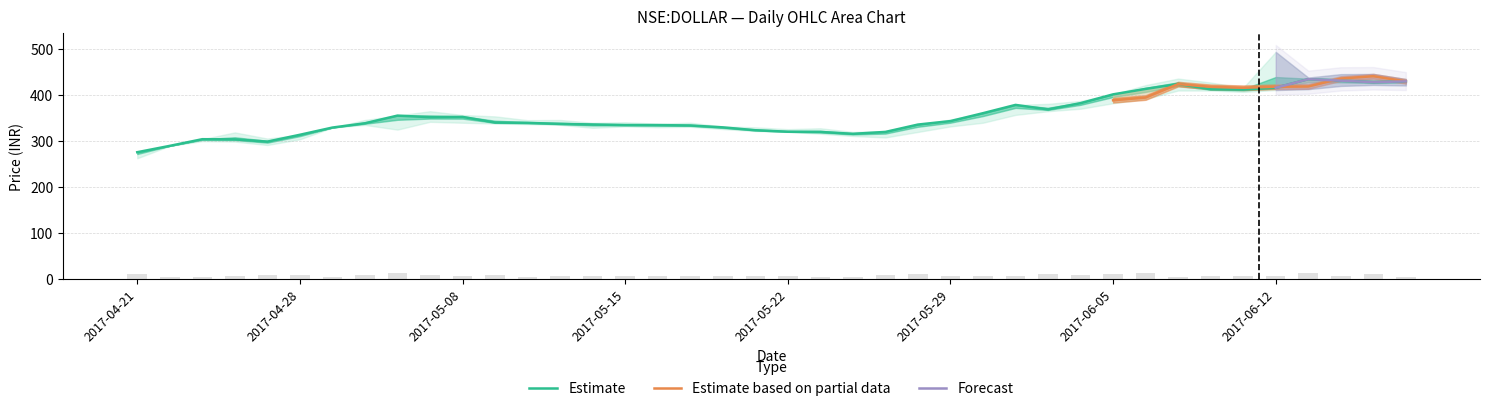

What is the maximum value for Estimate?

434.7